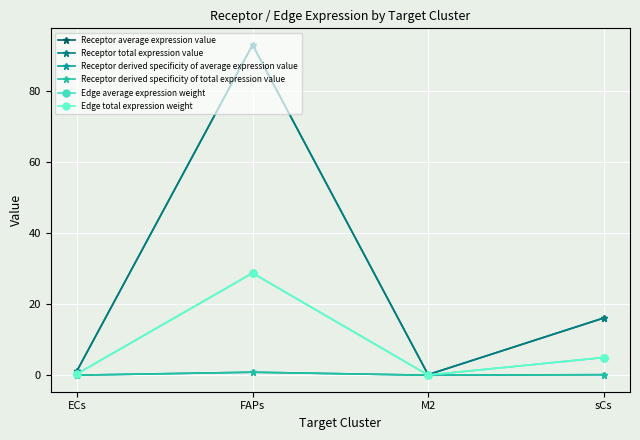

What is the maximum value for Edge average expression weight?

28.7